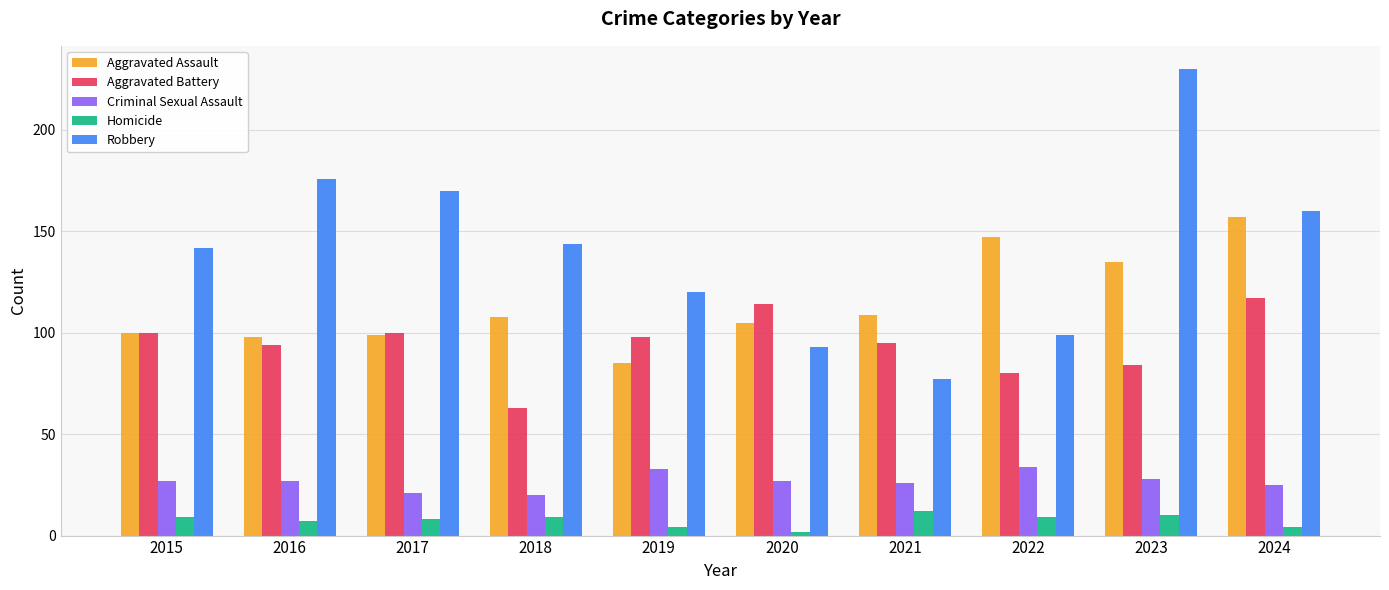

Between 2015 and 2016, which series saw the biggest shift?

Robbery